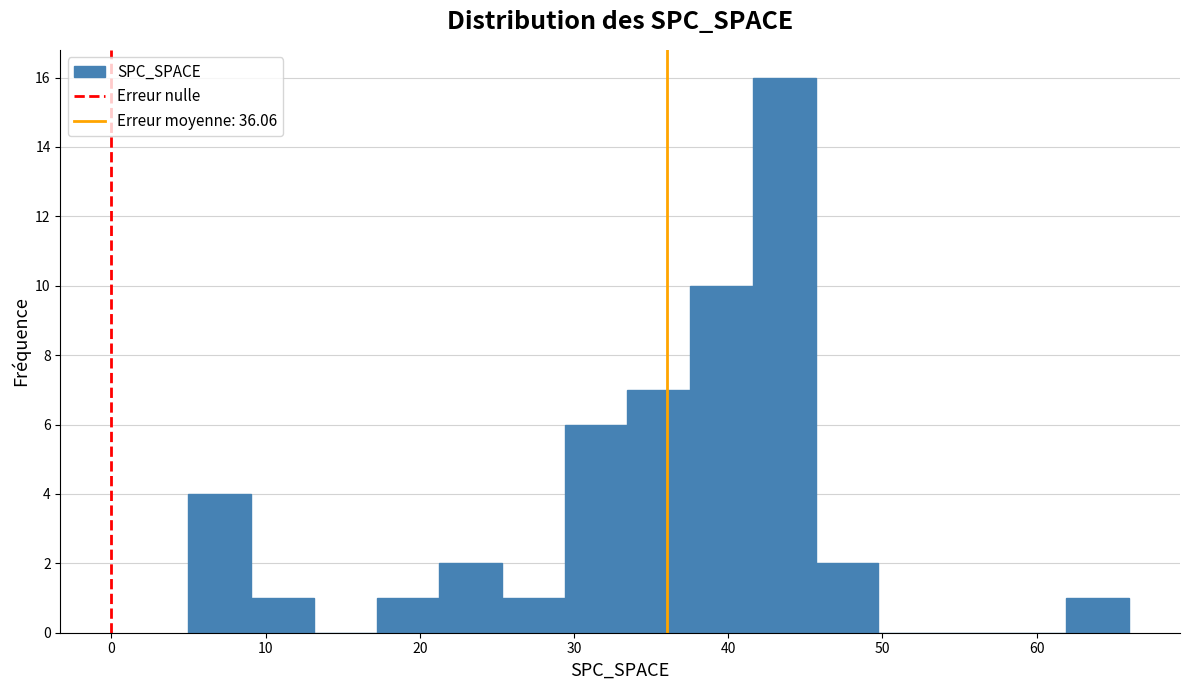

Which range on the x-axis has the tallest bar?

42 to 46